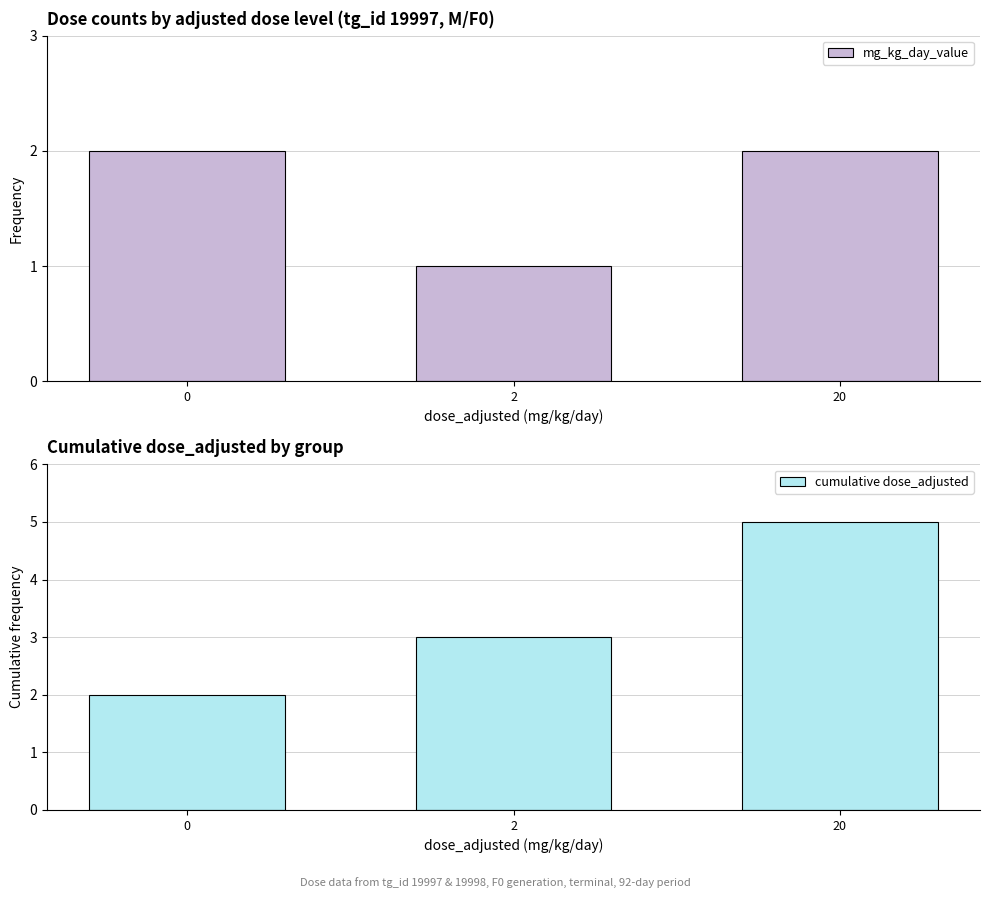

The cumulative dose_adjusted series shows 1 at 2. True or false?

False